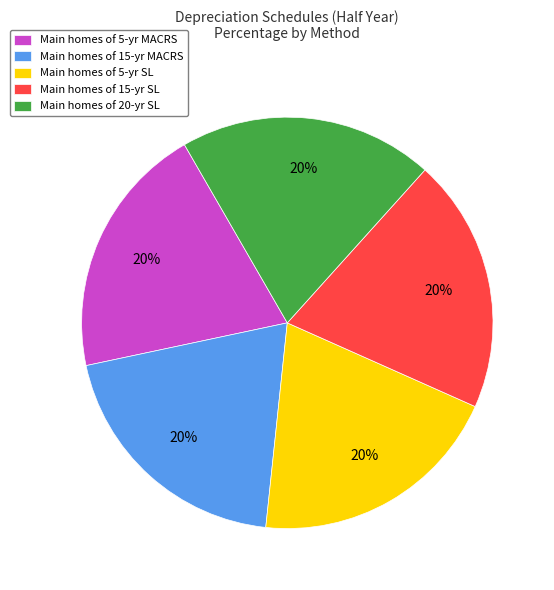

To the nearest percent, what is the average slice percentage?

20%